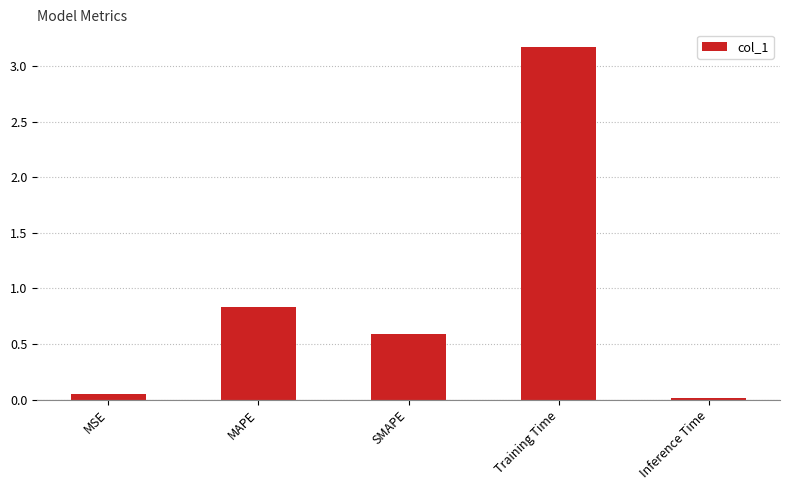

Where is the data nearest to the value 1?

MAPE